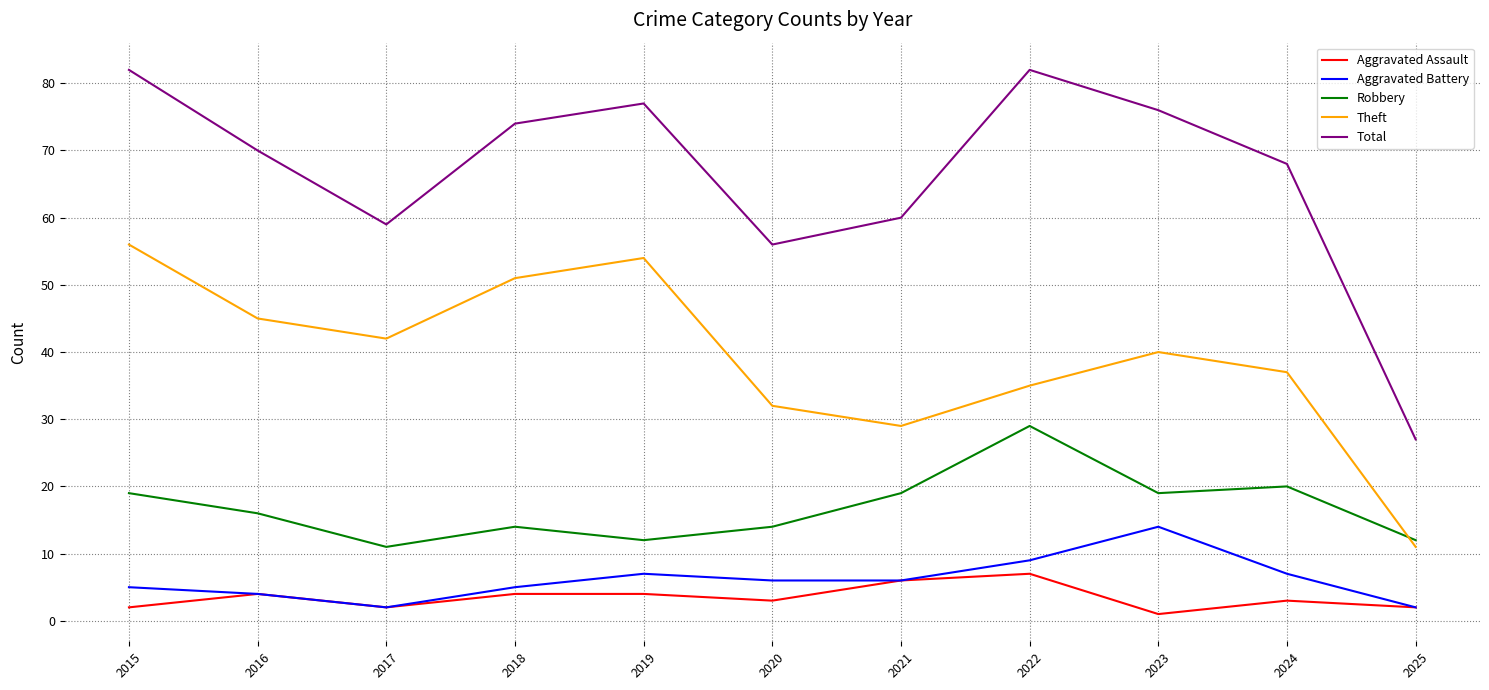

Which series changed the most between 2017 and 2020?

Theft